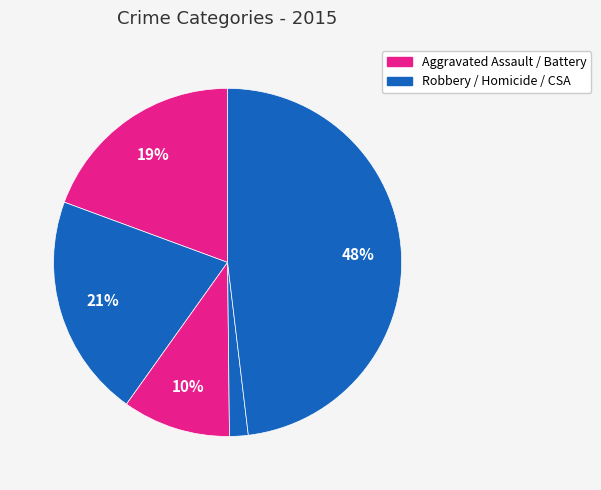

How many segments does this pie chart have?

5